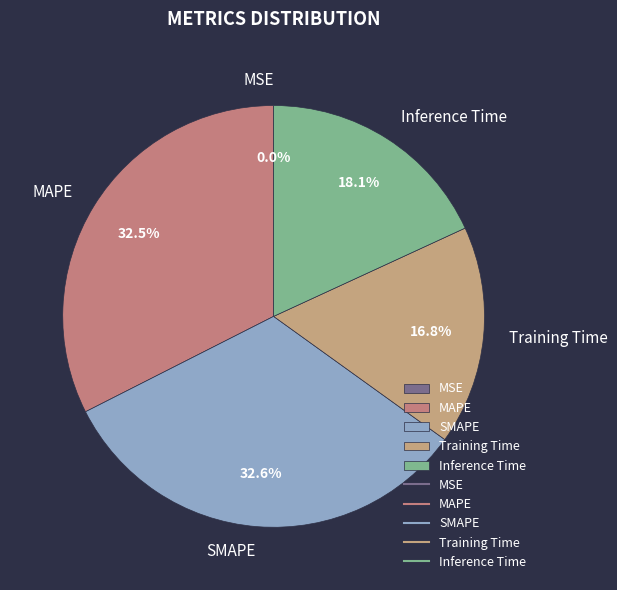

What percentage is NOT represented by MAPE?

67.5%